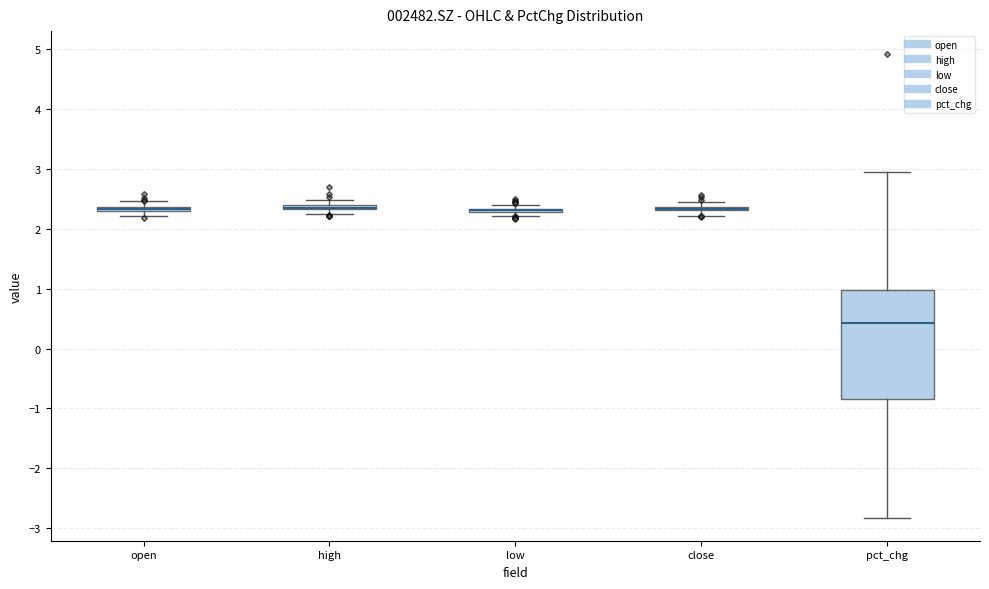

Which box is the tallest, from its lower edge to its upper edge?

pct_chg